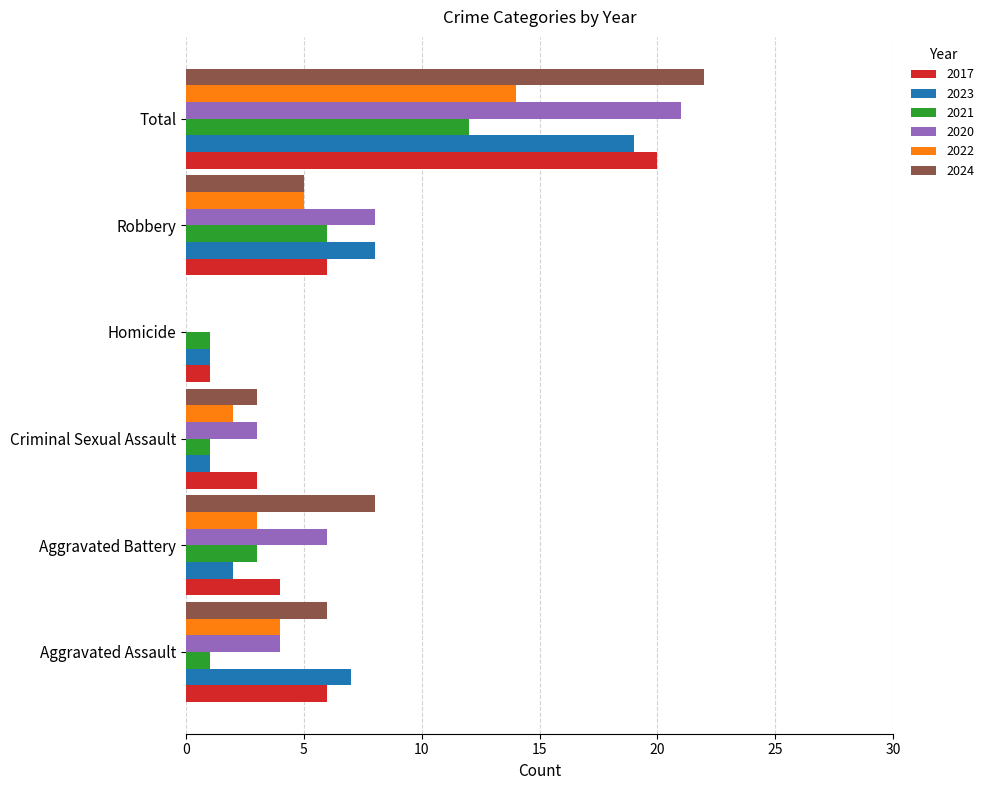

True or false: 2020 has a value of 11 at Total.

False